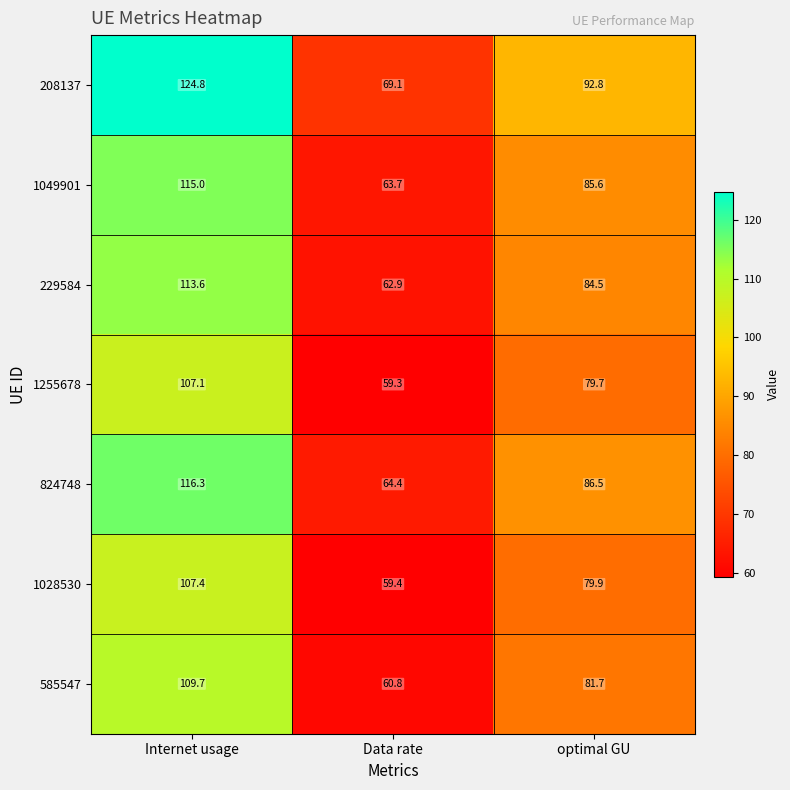

Reading left to right, transcribe all the data shown in this chart.

208137: Internet usage=124.8	Data rate=69.1	optimal GU=92.8
1049901: Internet usage=115.0	Data rate=63.7	optimal GU=85.6
229584: Internet usage=113.6	Data rate=62.9	optimal GU=84.5
1255678: Internet usage=107.1	Data rate=59.3	optimal GU=79.7
824748: Internet usage=116.3	Data rate=64.4	optimal GU=86.5
1028530: Internet usage=107.4	Data rate=59.4	optimal GU=79.9
585547: Internet usage=109.7	Data rate=60.8	optimal GU=81.7